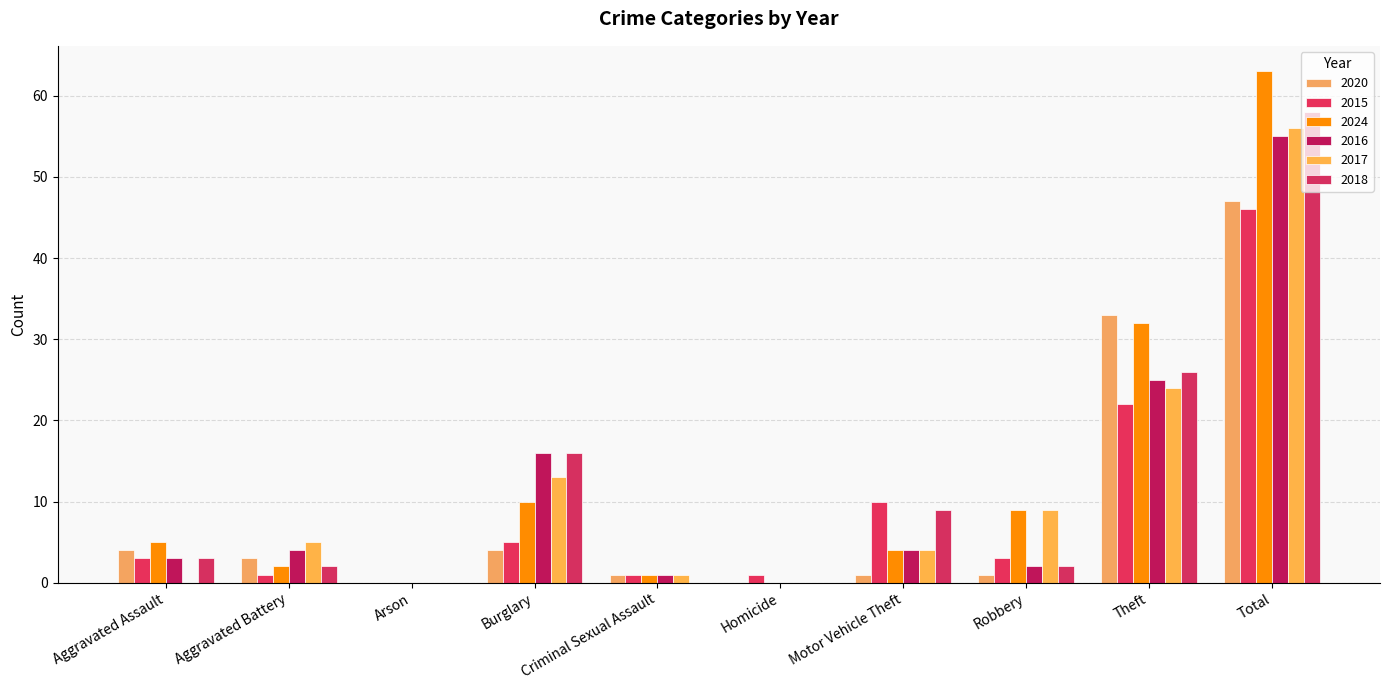

How many groups of bars are there?

10